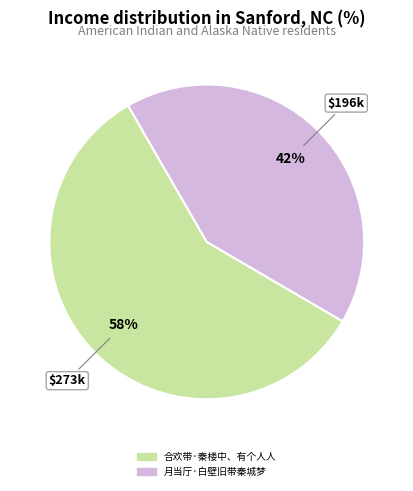

Does any single category account for the majority?

Yes